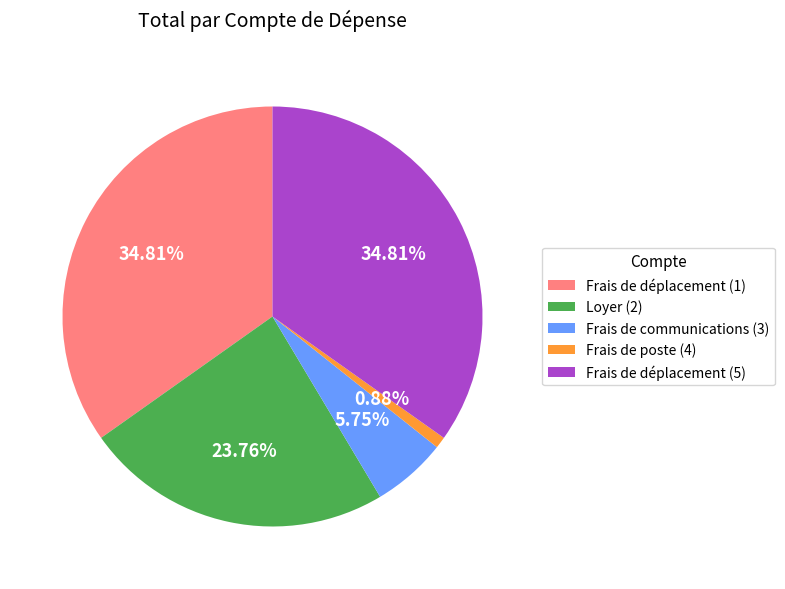

Is Frais de poste (4) the majority of the pie?

No